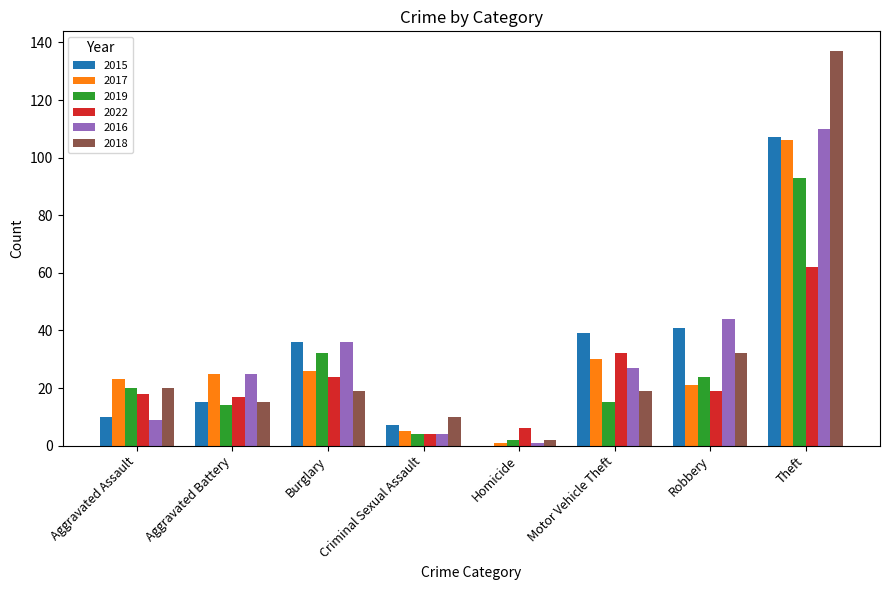

Between Aggravated Battery and Robbery, which series saw the biggest shift?

2015